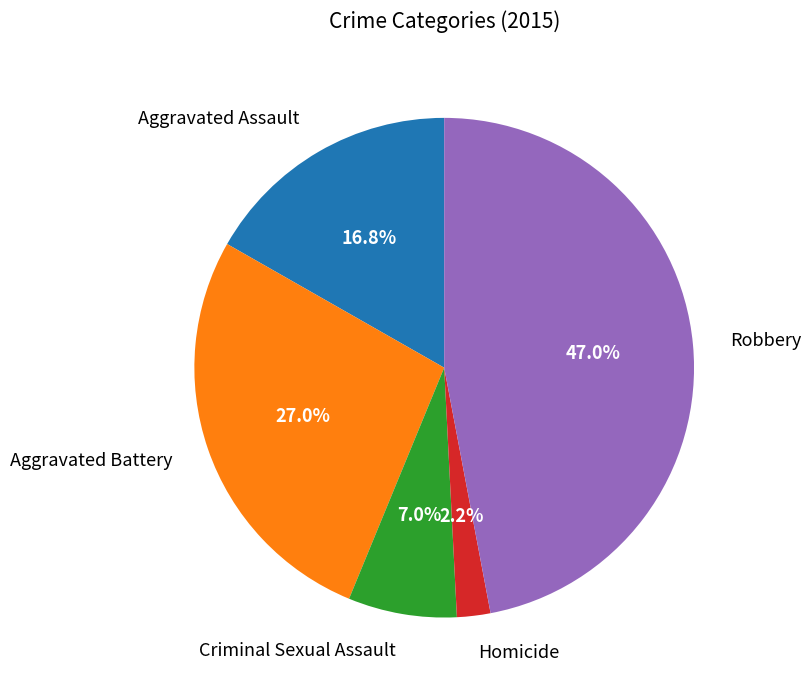

What percentage is the Aggravated Battery slice, to the nearest percent?

27%